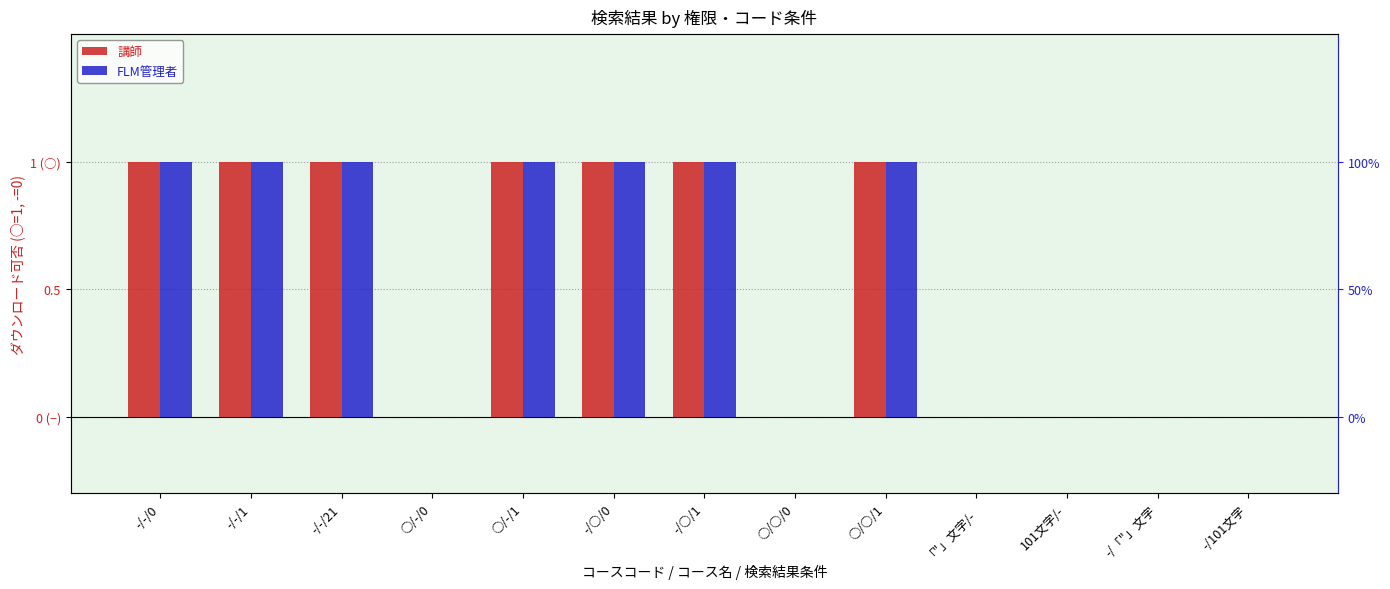

Reading left to right, what are all the values shown in this chart?

講師: -/-/0=1	-/-/1=1	-/-/21=1	○/-/0=0	○/-/1=1	-/○/0=1	-/○/1=1	○/○/0=0	○/○/1=1	「"」文字/-=0	101文字/-=0	-/「"」文字=0	-/101文字=0
FLM管理者: -/-/0=1	-/-/1=1	-/-/21=1	○/-/0=0	○/-/1=1	-/○/0=1	-/○/1=1	○/○/0=0	○/○/1=1	「"」文字/-=0	101文字/-=0	-/「"」文字=0	-/101文字=0